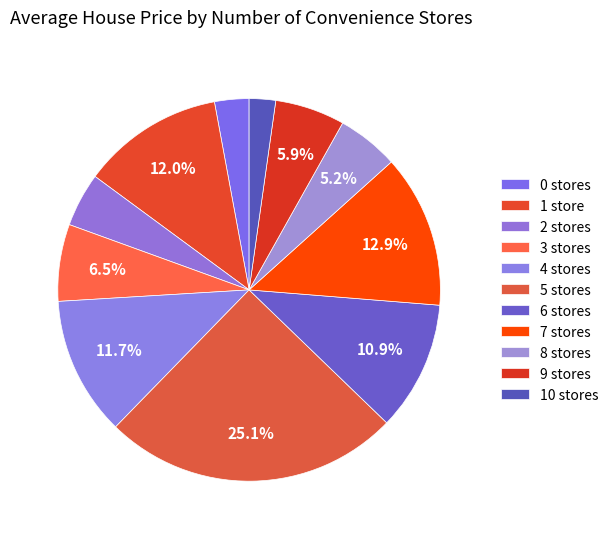

To the nearest percent, what is the difference between the largest and smallest slice percentages?

23%